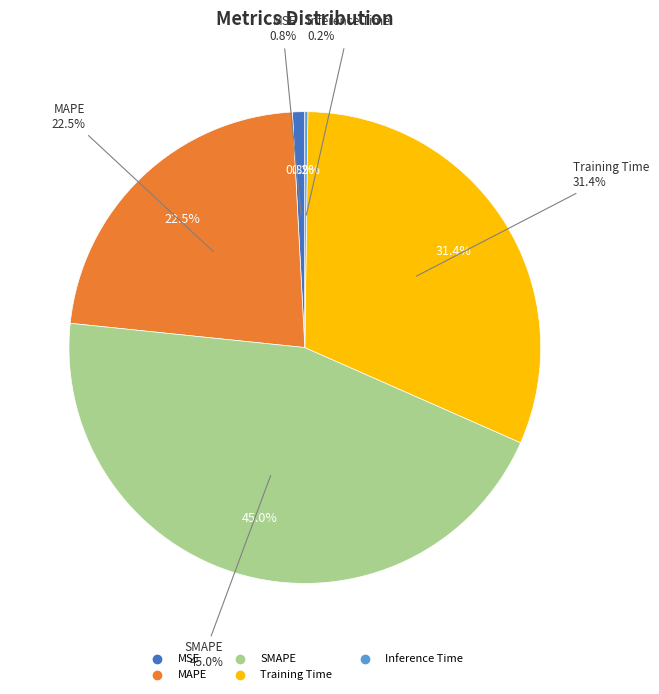

Rank the categories by value from highest to lowest.

SMAPE, Training Time, MAPE, MSE, Inference Time